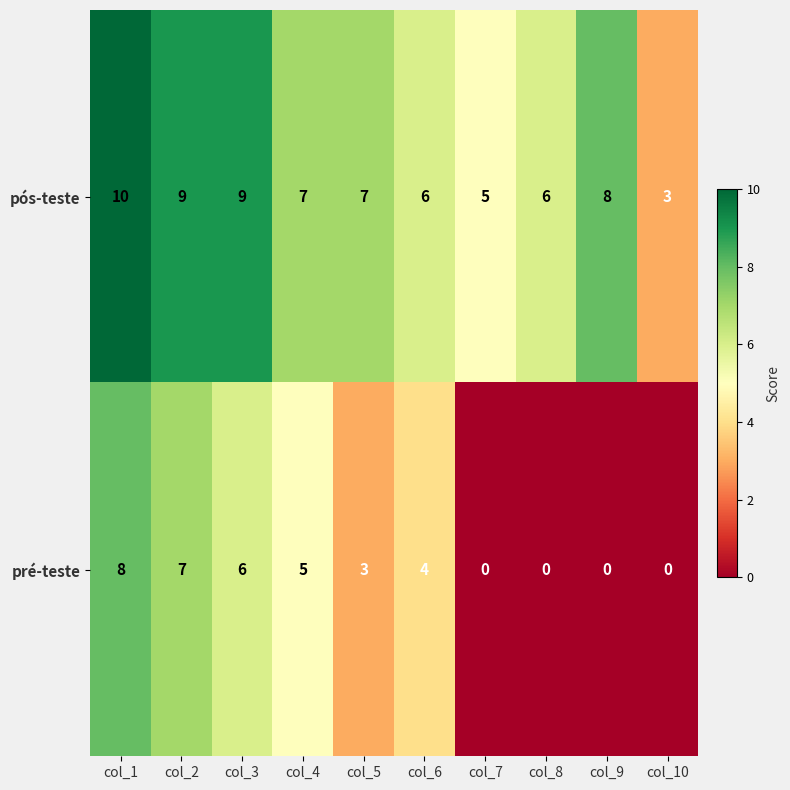

Reading left to right, list all the values displayed in this chart.

pós-teste: 10	9	9	7	7	6	5	6	8	3
pré-teste: 8	7	6	5	3	4	0	0	0	0